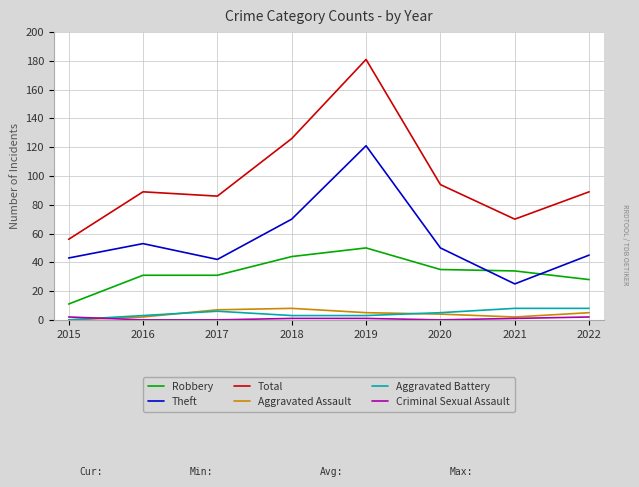

Which category has the highest value across all series?

2019